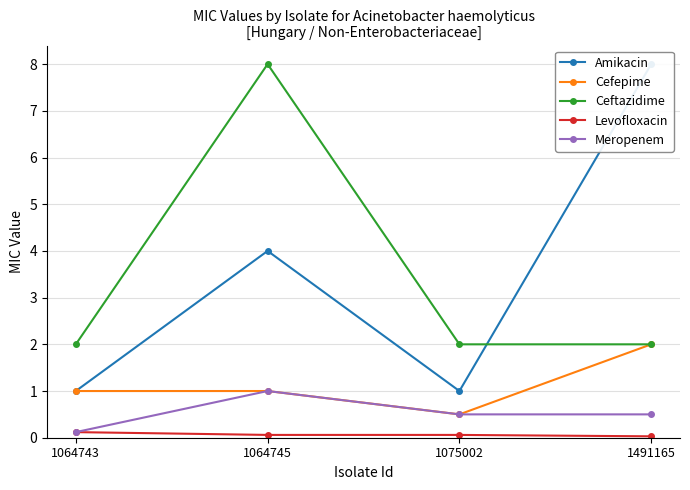

What is the sum of the Levofloxacin values at 1075002 and 1064743?

0.2